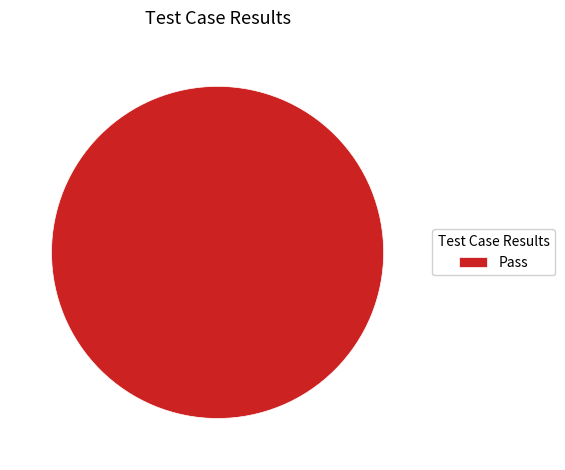

Which slice represents more than half of the pie?

Pass